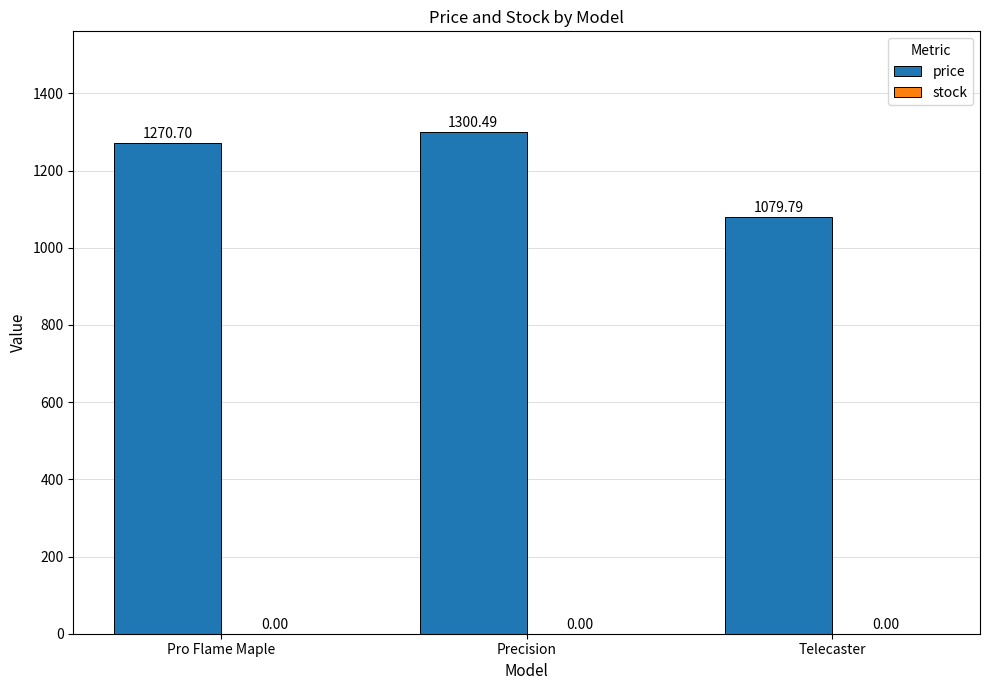

List the labels in order of value, largest first.

Precision, Pro Flame Maple, Telecaster